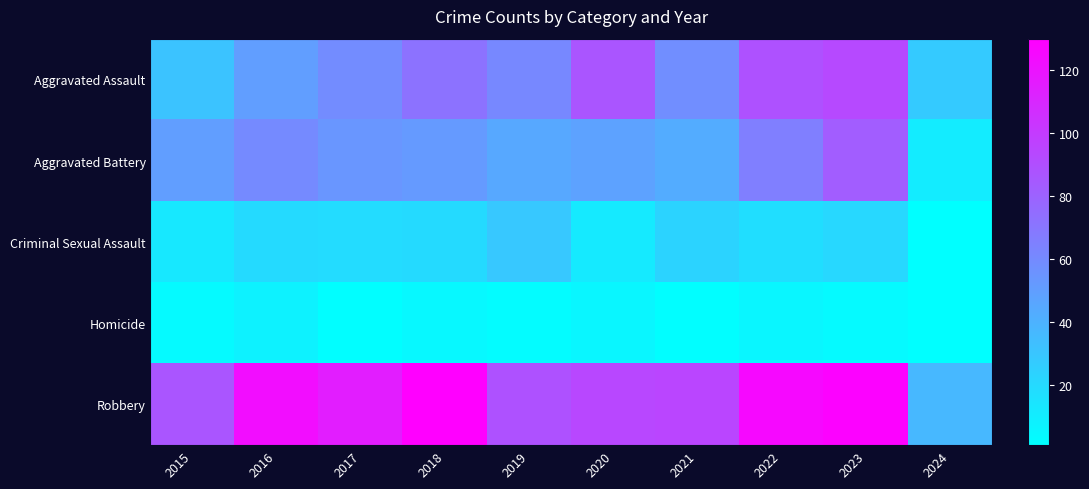

Reading left to right, transcribe all the data shown in this chart.

Aggravated Assault: 2015=31	2016=50	2017=59	2018=72	2019=61	2020=87	2021=58	2022=89	2023=93	2024=28
Aggravated Battery: 2015=50	2016=60	2017=54	2018=52	2019=45	2020=48	2021=43	2022=66	2023=83	2024=11
Criminal Sexual Assault: 2015=13	2016=20	2017=19	2018=20	2019=29	2020=12	2021=23	2022=18	2023=21	2024=1
Homicide: 2015=4	2016=8	2017=2	2018=5	2019=3	2020=6	2021=2	2022=6	2023=4	2024=1
Robbery: 2015=87	2016=123	2017=115	2018=130	2019=89	2020=94	2021=95	2022=125	2023=128	2024=37